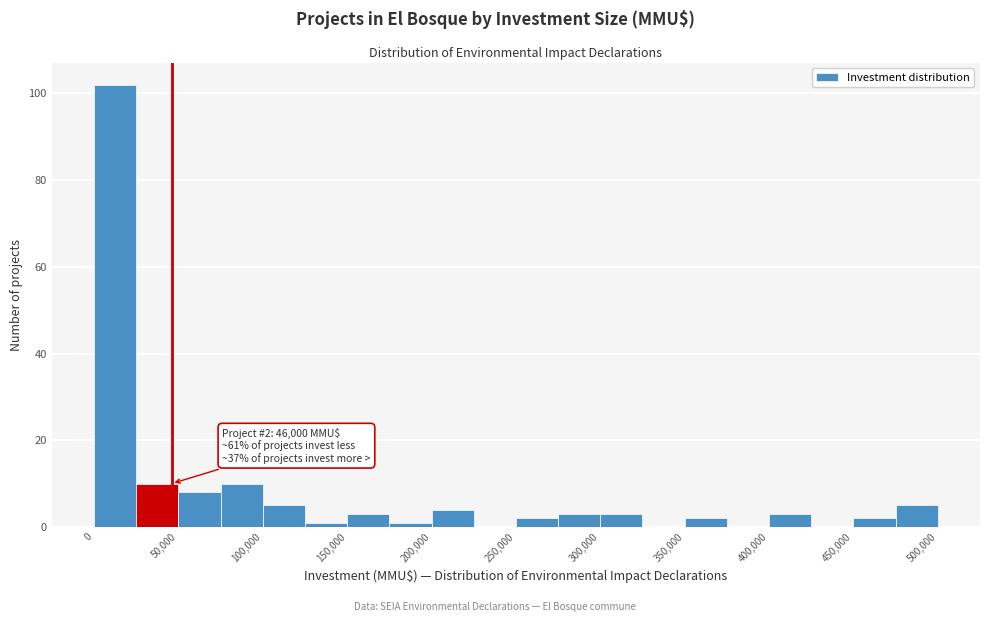

Over which range of the x-axis is the bar tallest?

0 to 25000